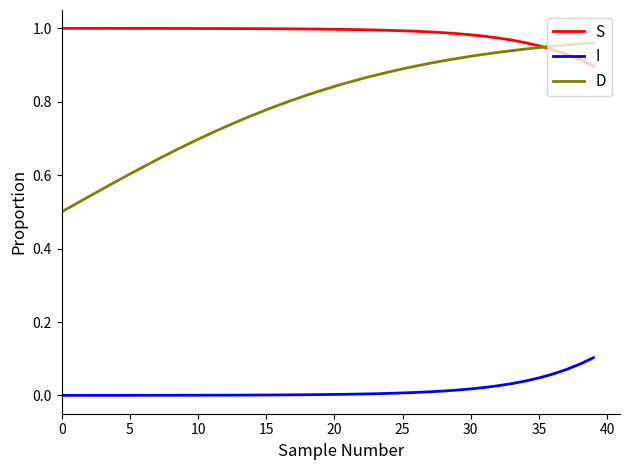

Which series has the largest total across all categories?

S